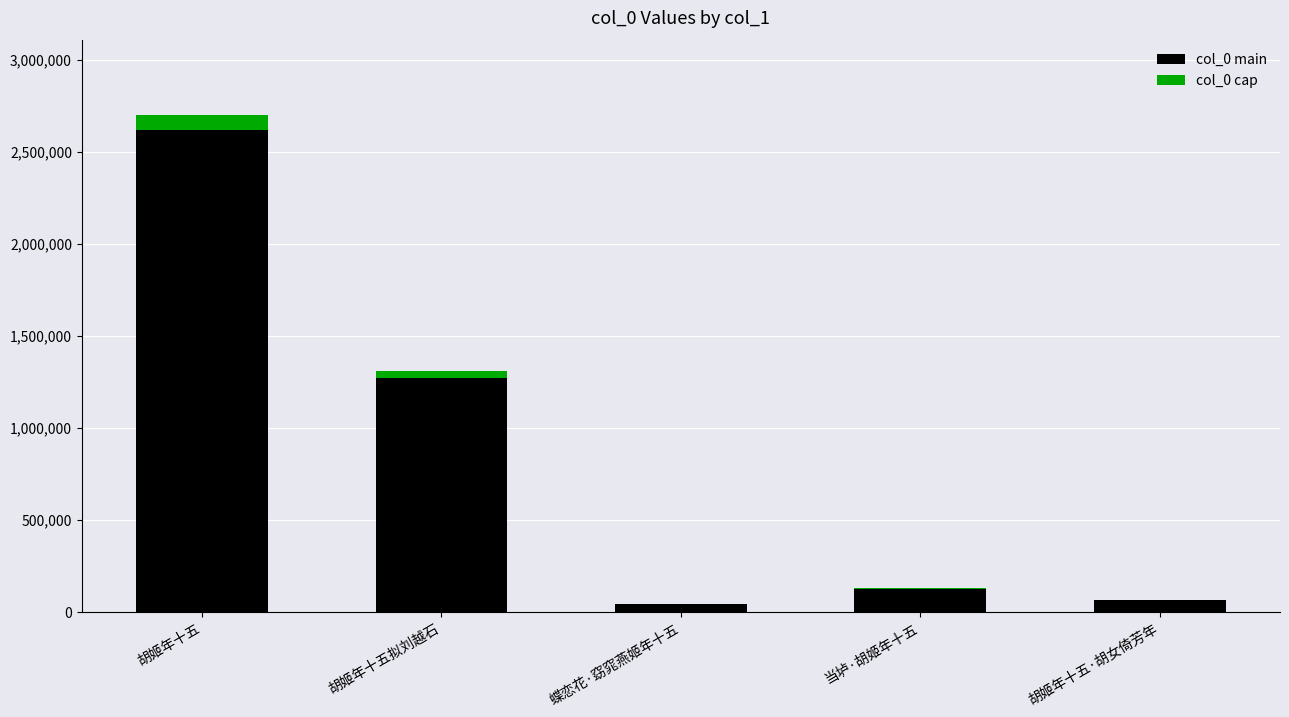

How many categories are shown in the chart?

5